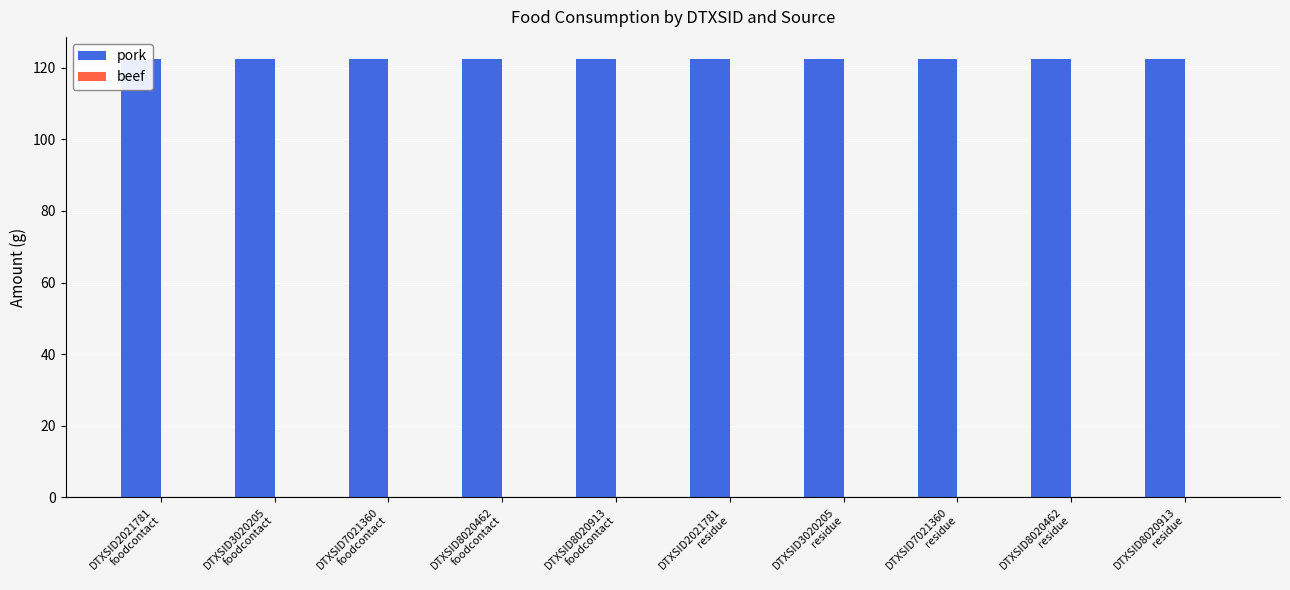

Rank the series at DTXSID8020913
residue from highest to lowest value.

pork, beef